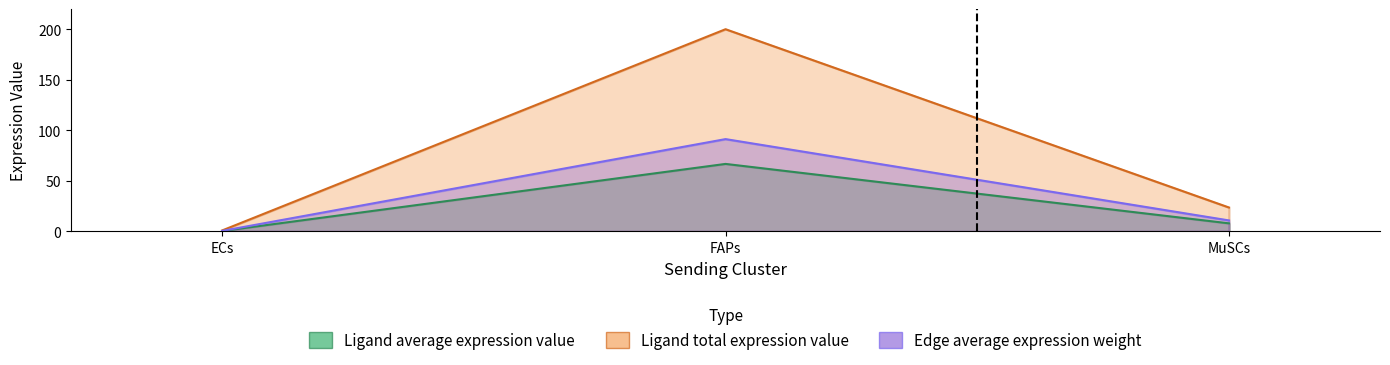

List the labels in order of Ligand average expression value value, largest first.

FAPs, MuSCs, ECs